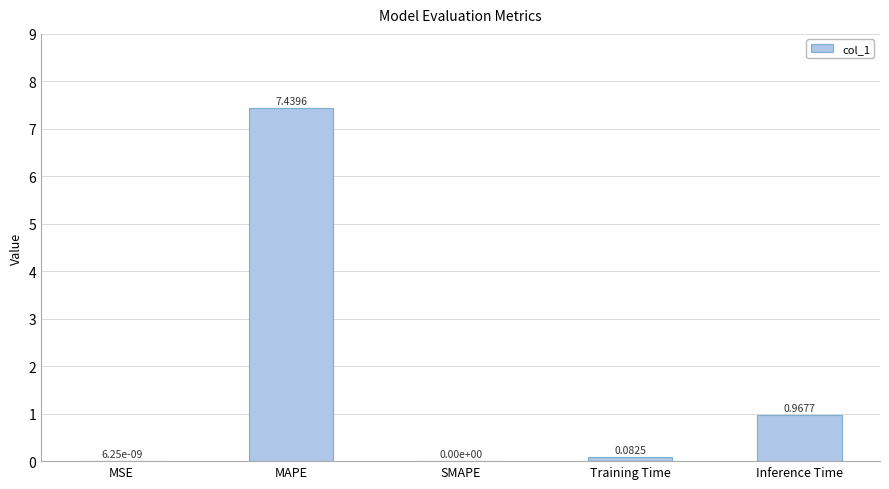

How many values are above zero?

4